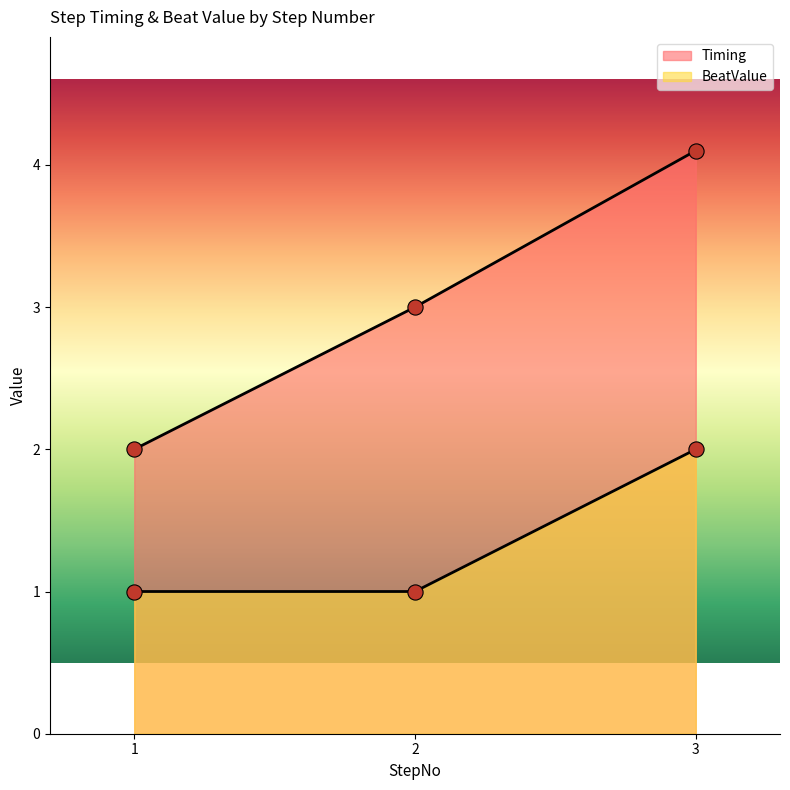

Which series reaches the maximum Y coordinate?

Timing